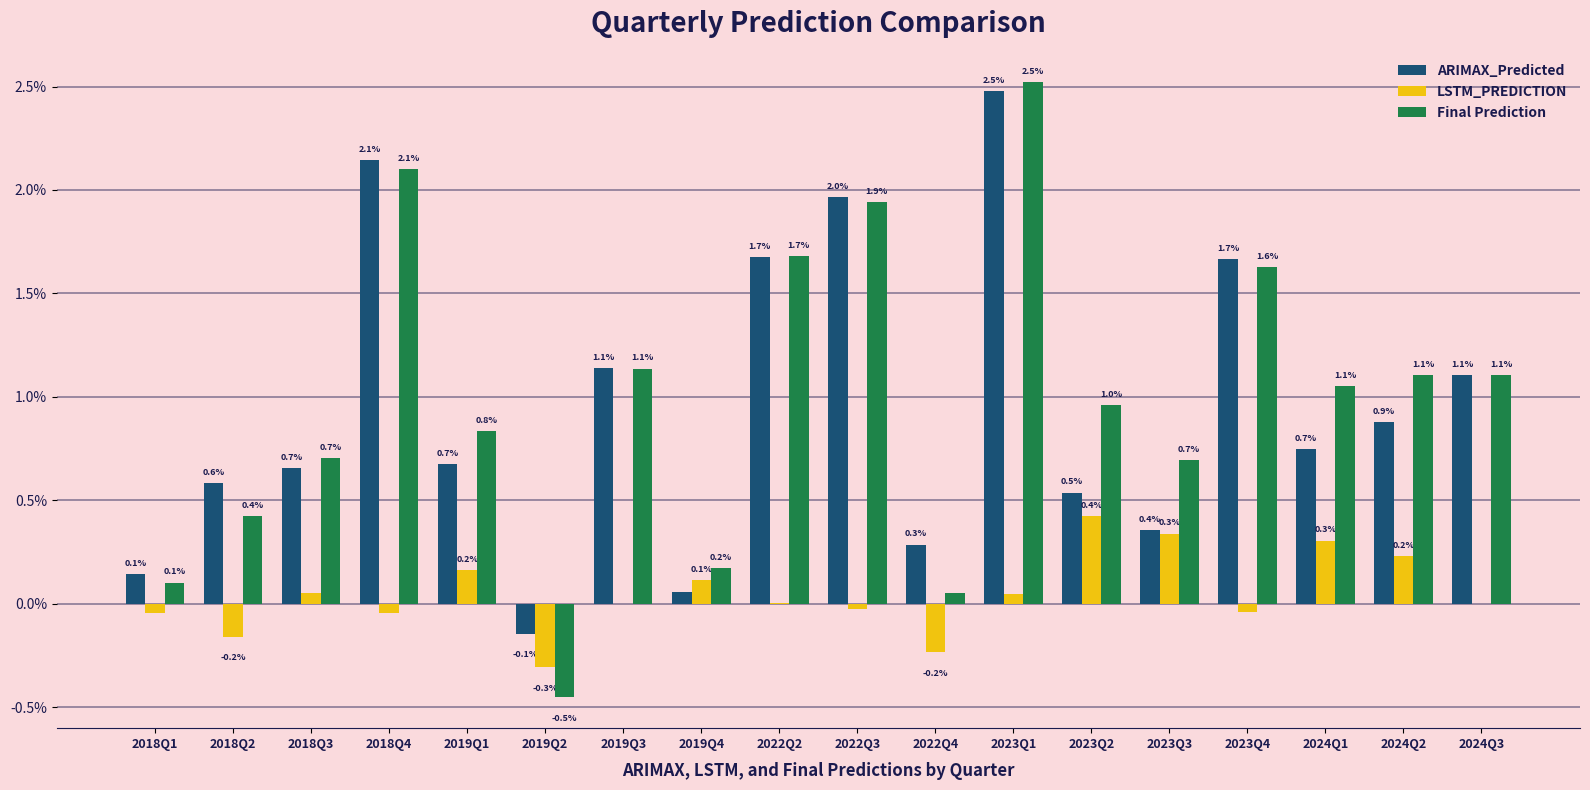

What are all the series names shown in the legend?

ARIMAX_Predicted, LSTM_PREDICTION, Final Prediction